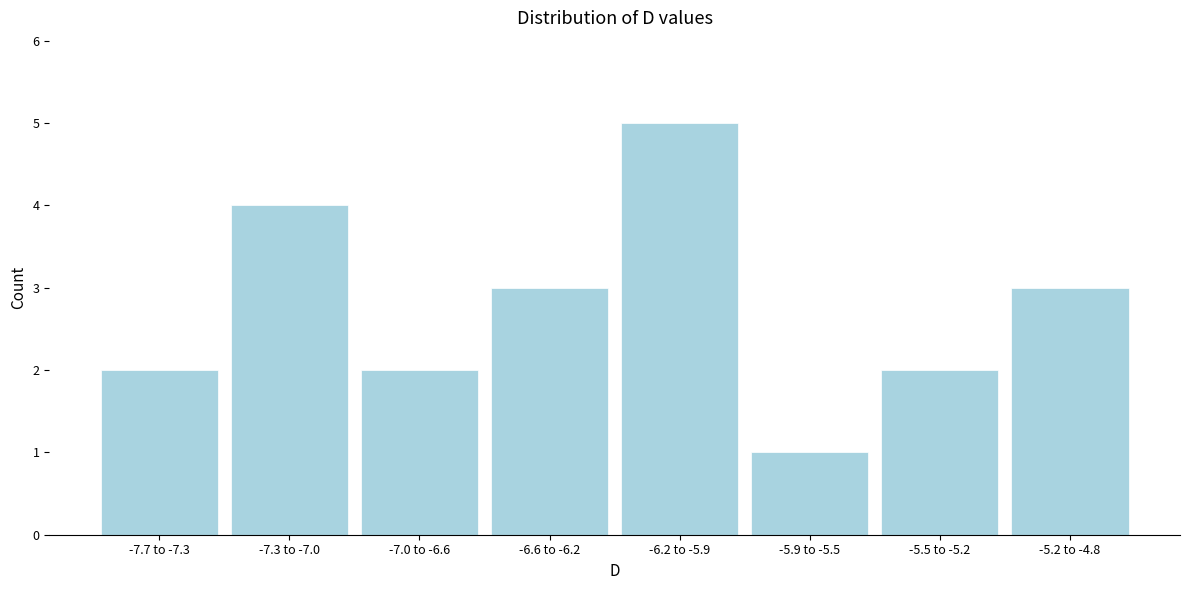

Reading right to left, transcribe all the data shown in this chart.

3	2	1	5	3	2	4	2